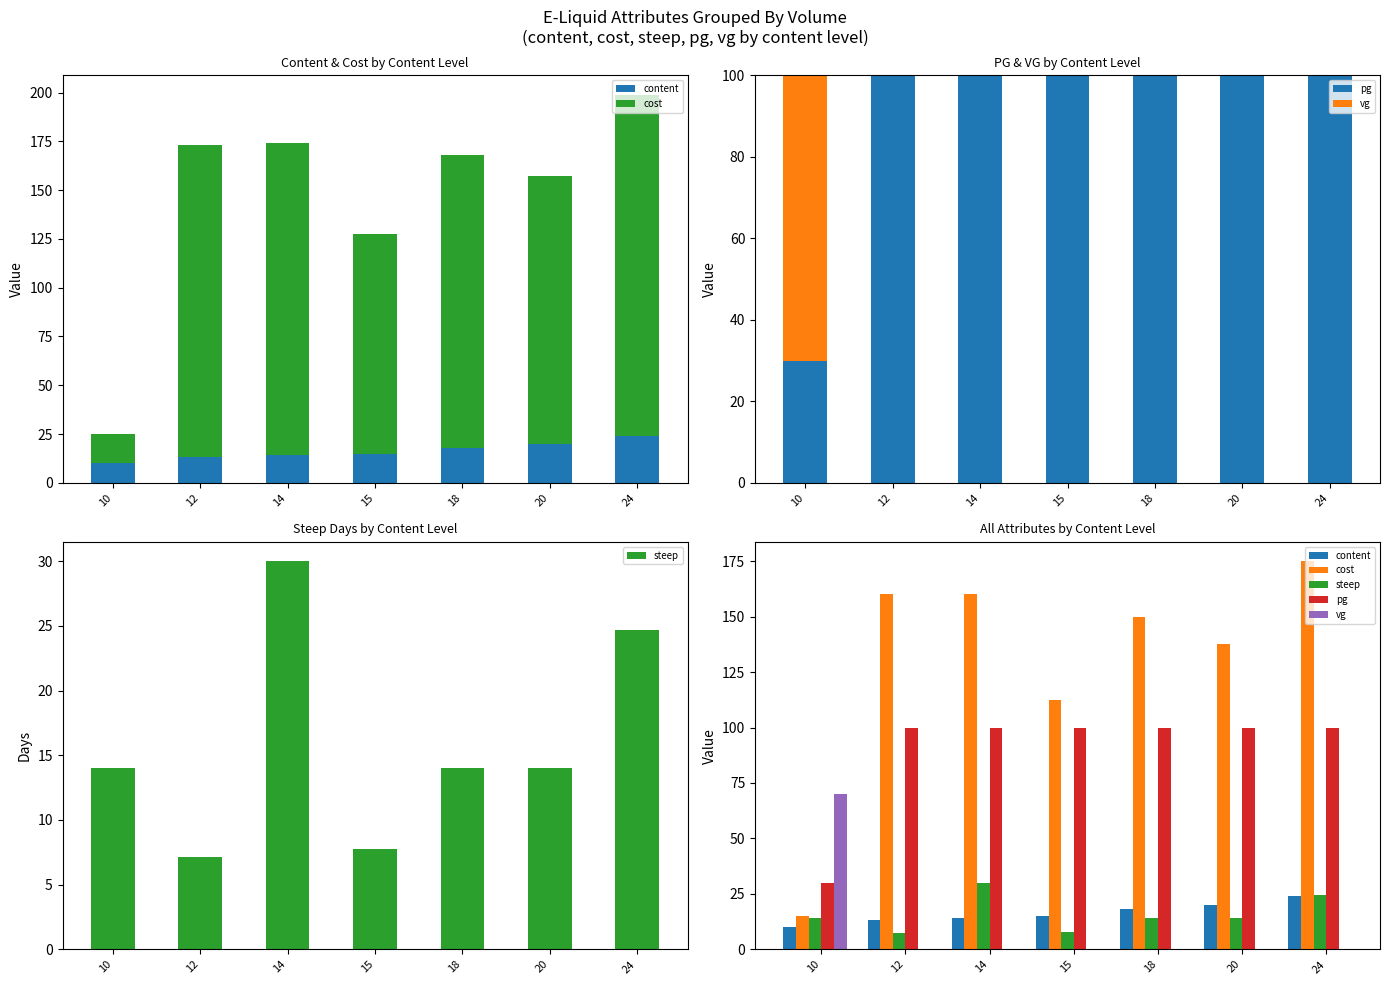

What is the value of the content bar at the 5th from the left?

18.0